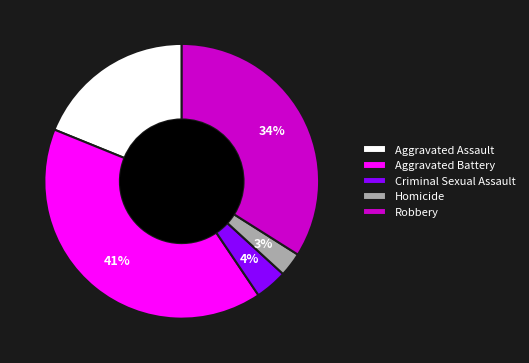

Which slice is the smallest?

Homicide